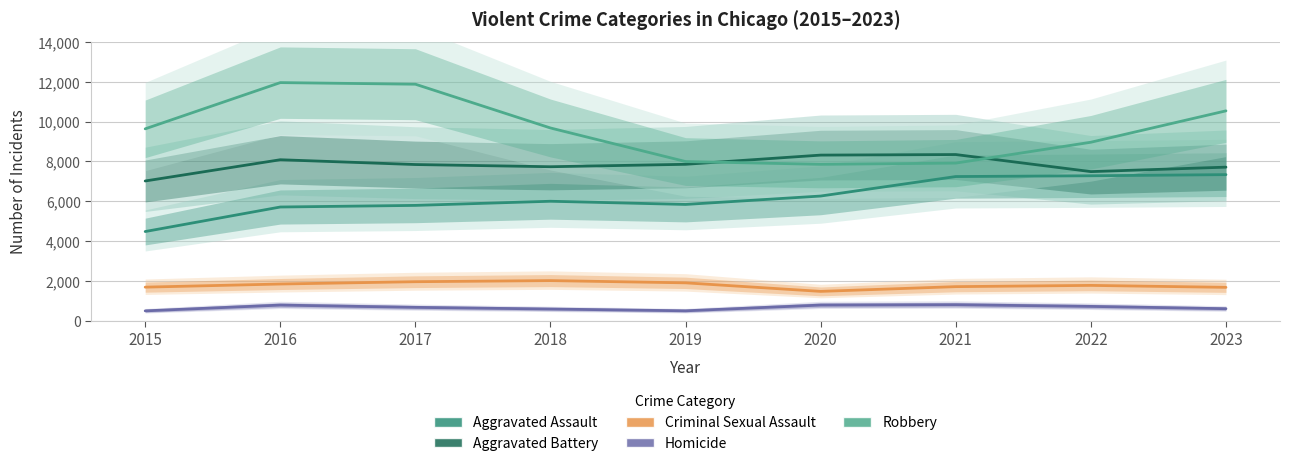

True or false: Homicide and Robbery intersect in this chart.

False